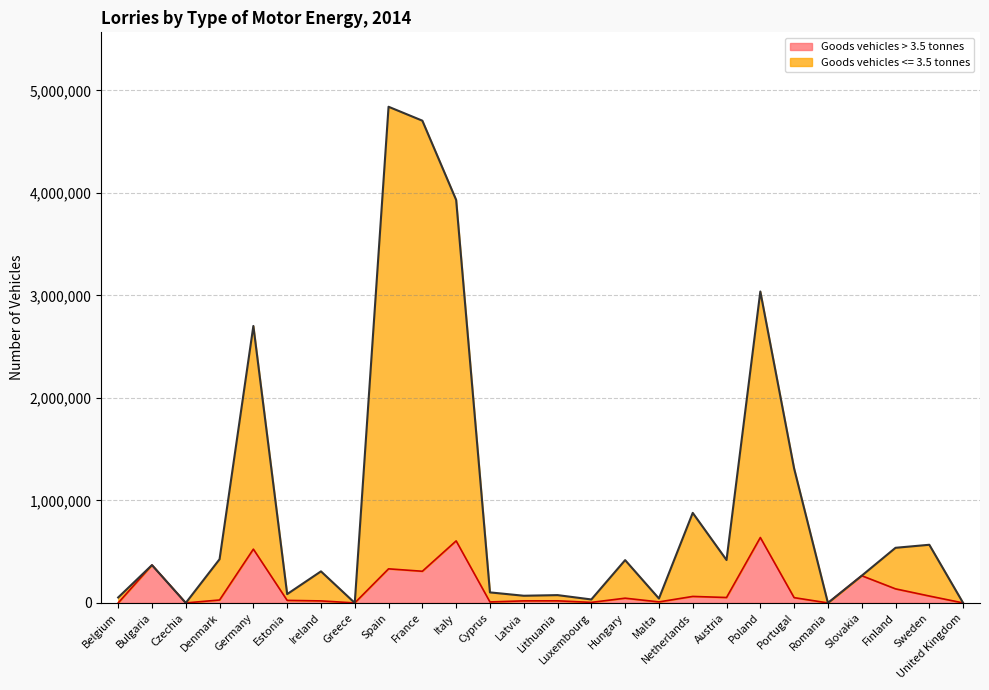

Rank the series by their average value, from lowest to highest.

Goods vehicles > 3.5 tonnes, Goods vehicles <= 3.5 tonnes